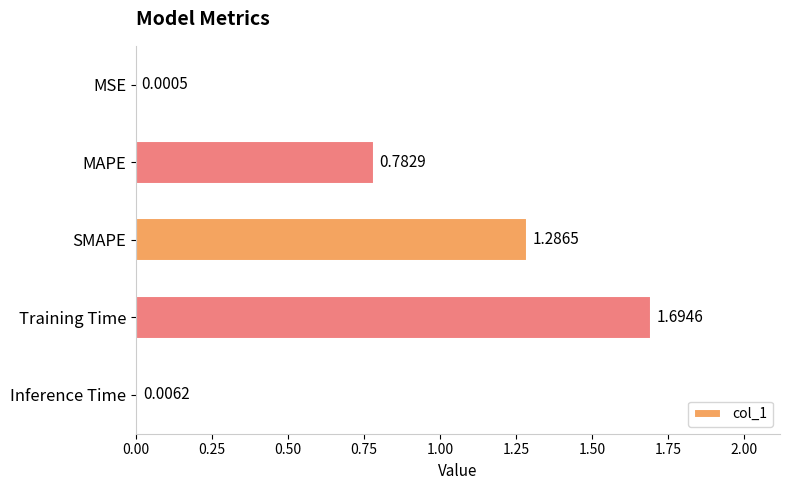

What is the change in value from MSE to SMAPE?

+1.3